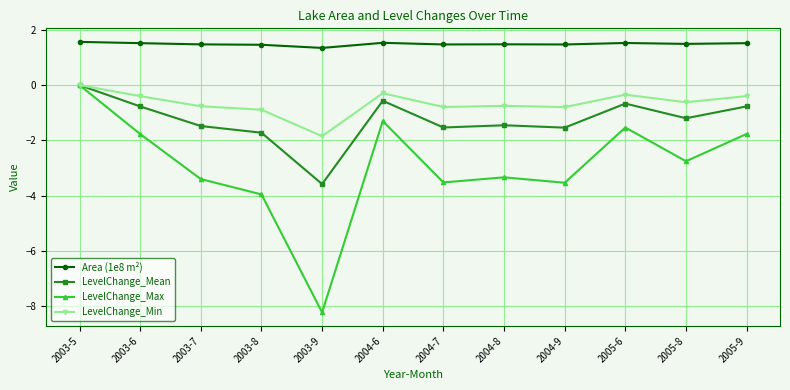

What is the label of the 4th point from the right?

2004-9